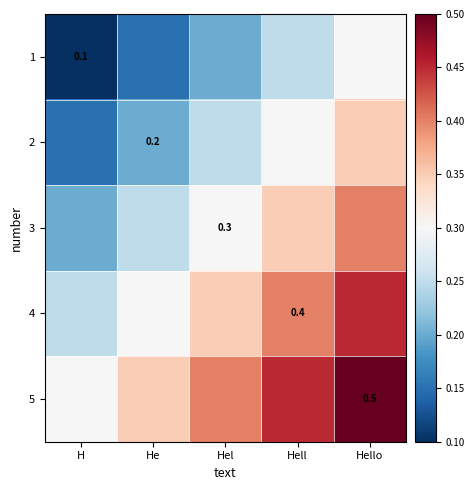

True or false: 5 has a value of 0.2 at Hel.

False